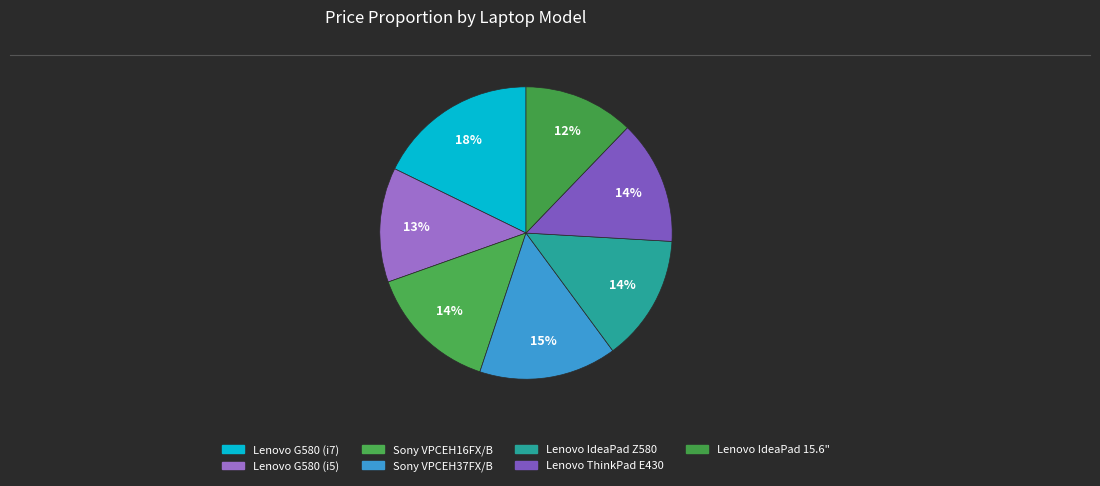

How many slices are in this pie chart?

7